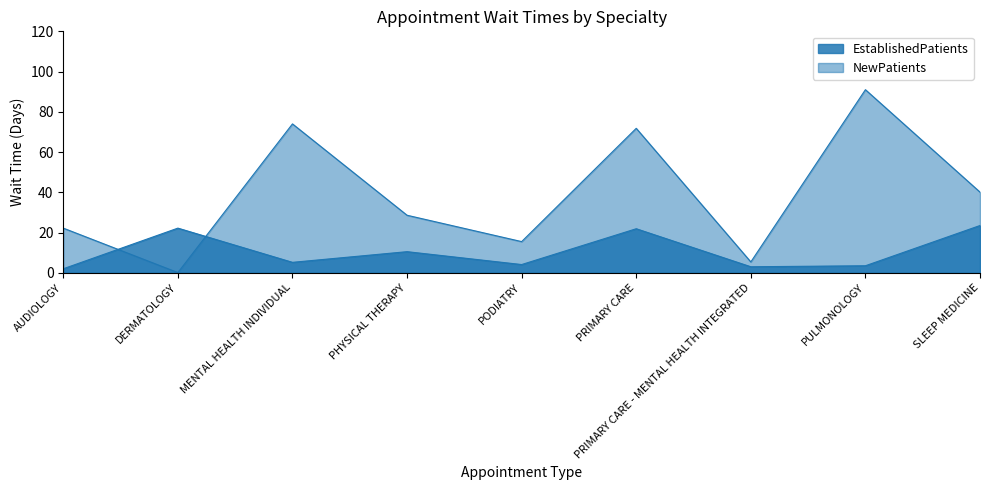

What are all the series names shown in the legend?

EstablishedPatients, NewPatients